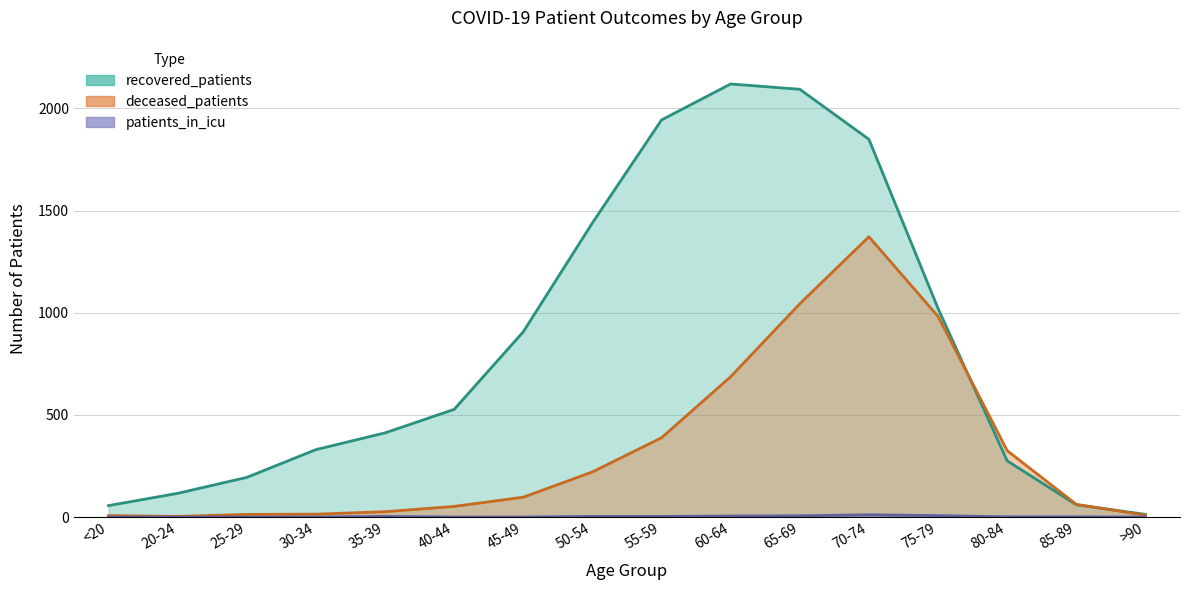

Reading right to left, what are all the values shown in this chart?

recovered_patients: 13	60	275	1021	1849	2094	2120	1944	1440	907	527	412	330	194	116	56
deceased_patients: 9	62	325	982	1372	1044	687	388	221	97	52	26	14	13	3	7
patients_in_icu: 0	1	1	7	11	6	5	3	3	0	0	3	0	0	0	0